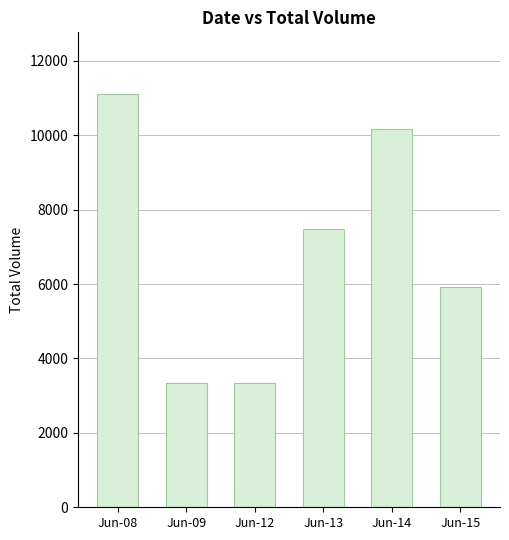

What is the change in value from Jun-09 to Jun-13?

+4149